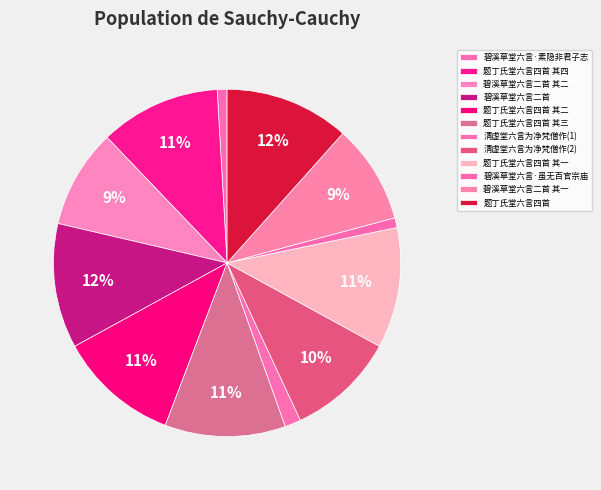

The 碧溪草堂六言二首 其二 slice represents 9% of the pie. True or false?

True